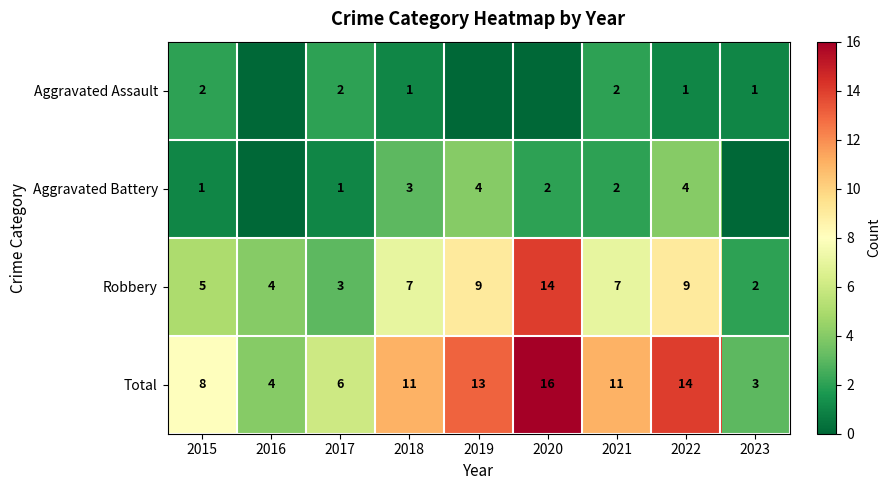

At 2022, list the series in order from smallest to largest.

Aggravated Assault, Aggravated Battery, Robbery, Total